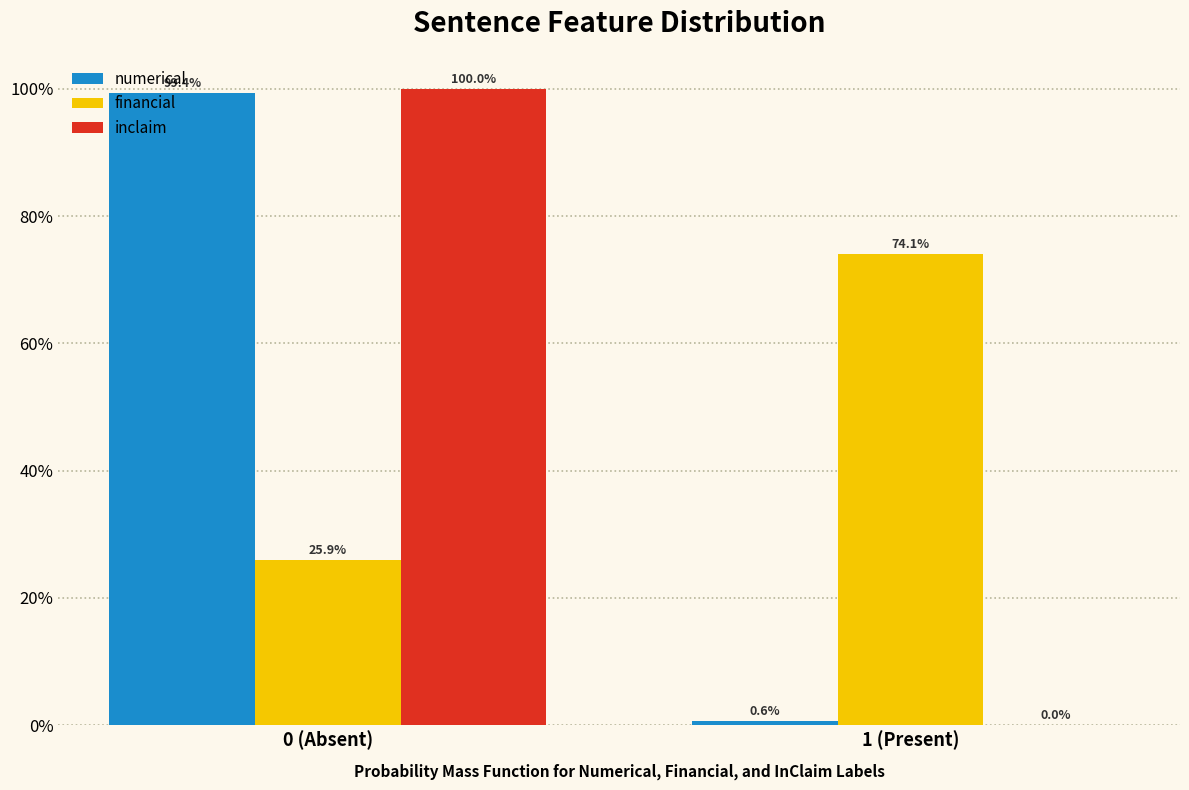

Reading right to left, list all the values displayed in this chart.

numerical: 1 (Present)=0.6	0 (Absent)=99.4
financial: 1 (Present)=74.1	0 (Absent)=25.9
inclaim: 1 (Present)=0.0	0 (Absent)=100.0